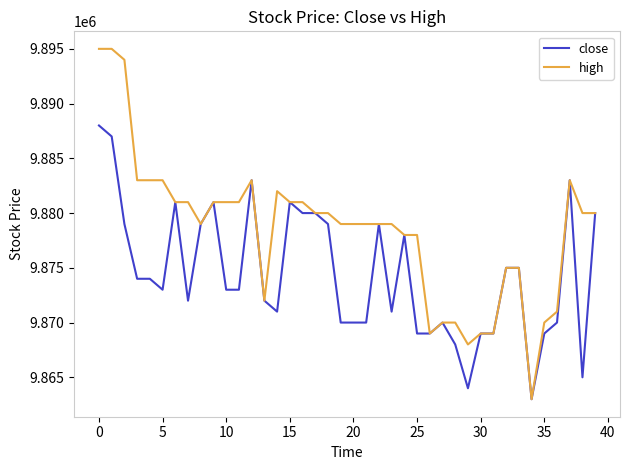

What is the maximum value for close?

9888000